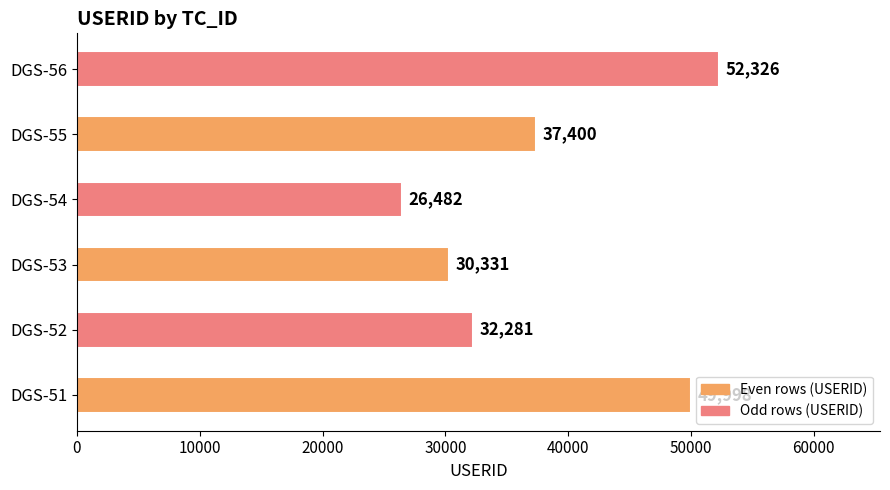

What value does the data have at DGS-51?

49998